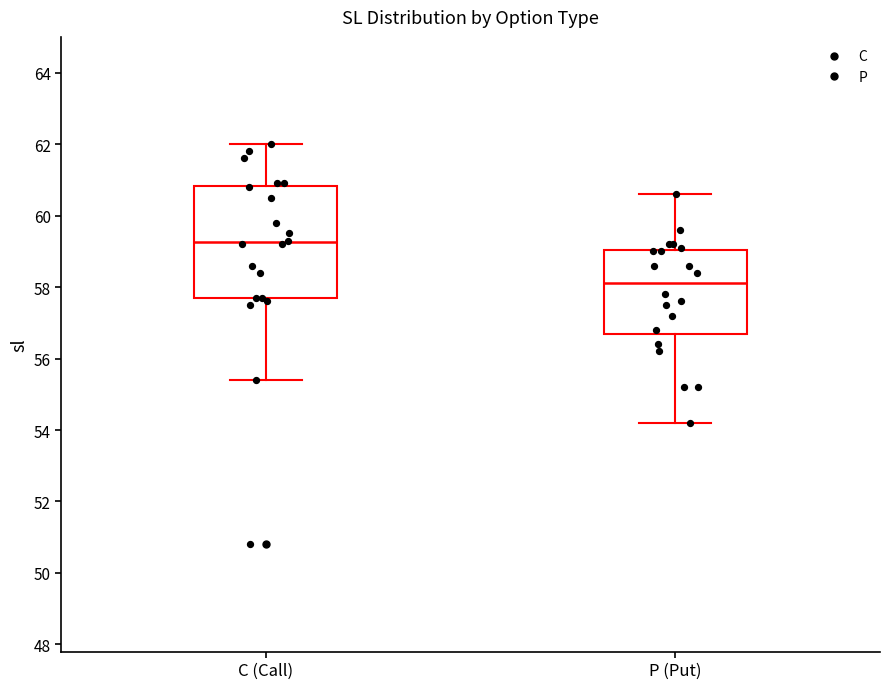

Reading left to right, read every box against the y-axis: the position of its median line, the range the box covers, and the ends of its whiskers. The values are not printed on the chart, so give them approximately, as read against the axis.

C (Call): median 59.2, box 57.8 to 60.8, whiskers 55.4 to 62.0
P (Put): median 58.2, box 56.8 to 59.0, whiskers 54.2 to 60.6